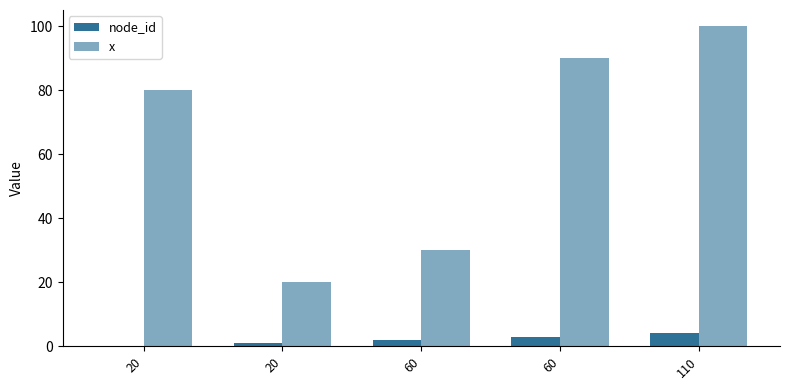

At which label is x closest to 60?

20